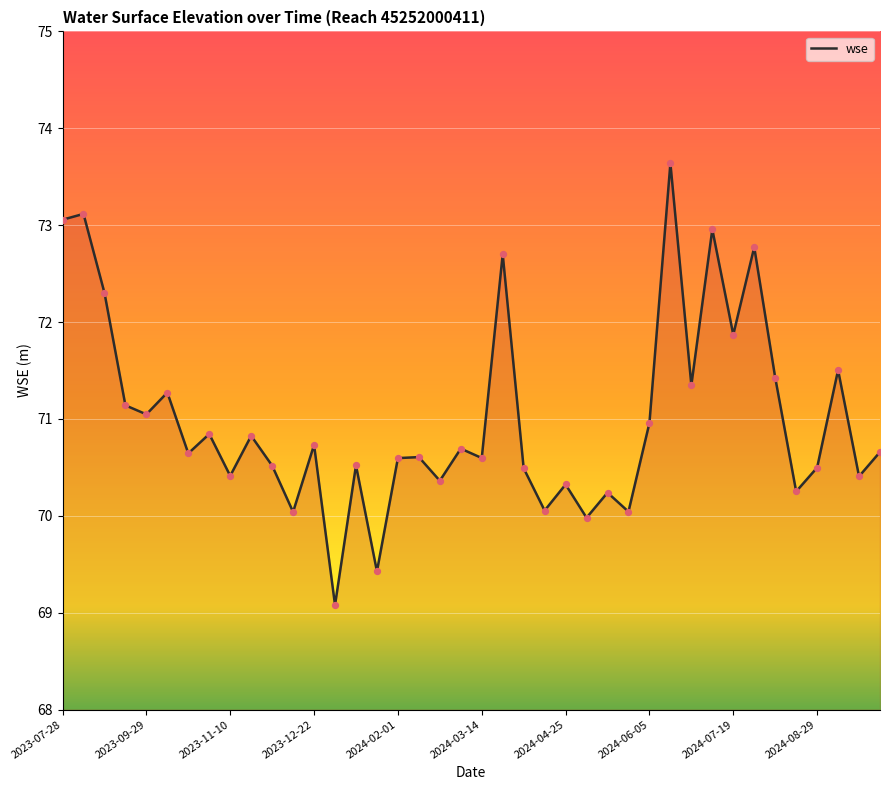

What is the greatest value displayed?

73.6